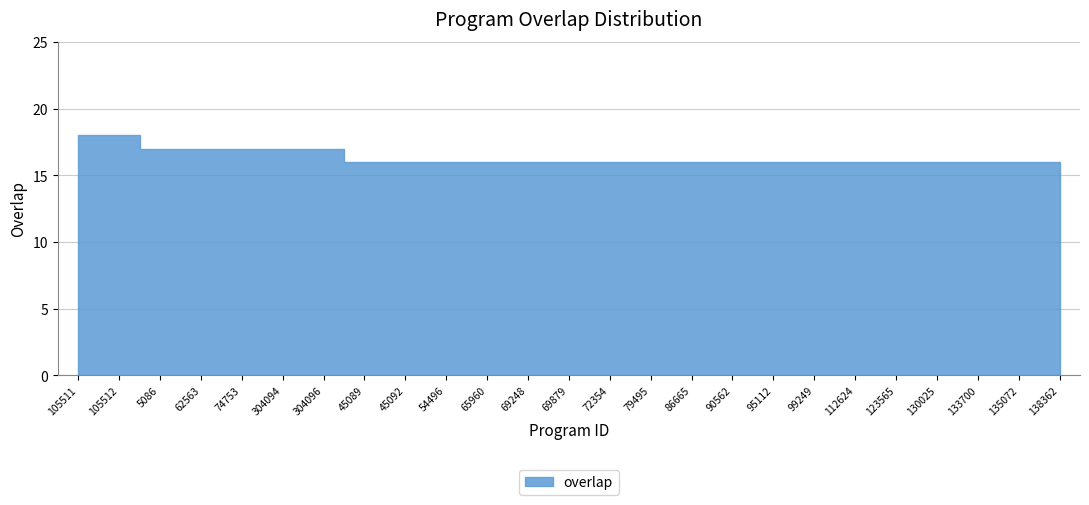

Count the values in the range 16 to 17.

23